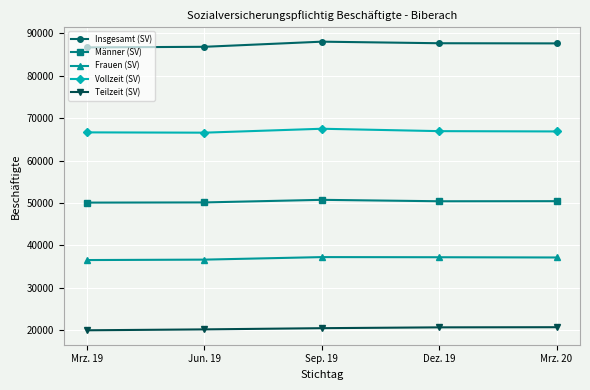

What is the maximum value shown in the chart?

87992